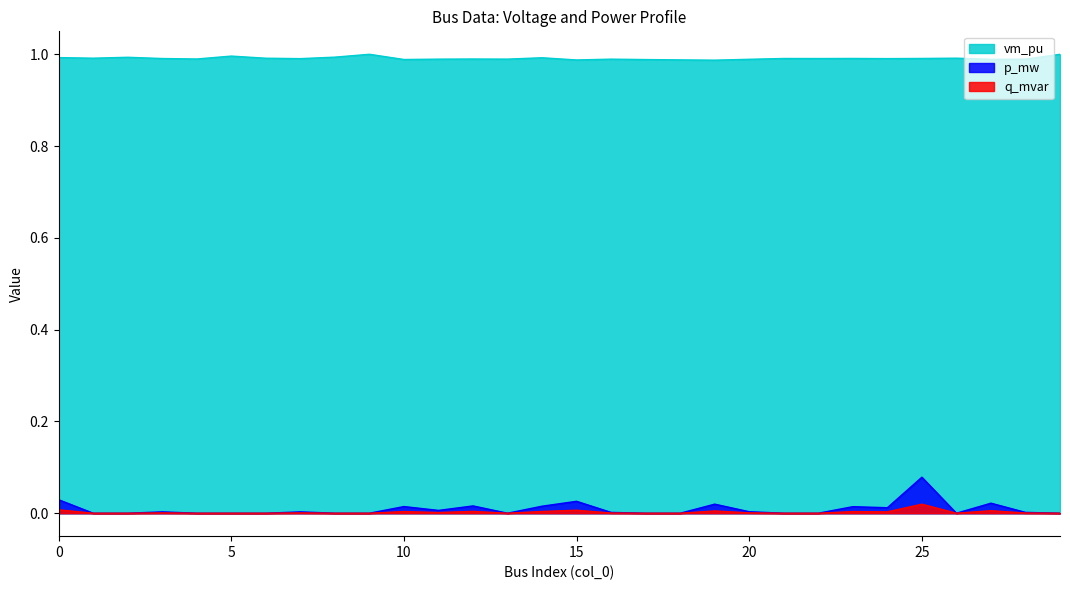

At 15, list the series in order from largest to smallest.

vm_pu, p_mw, q_mvar